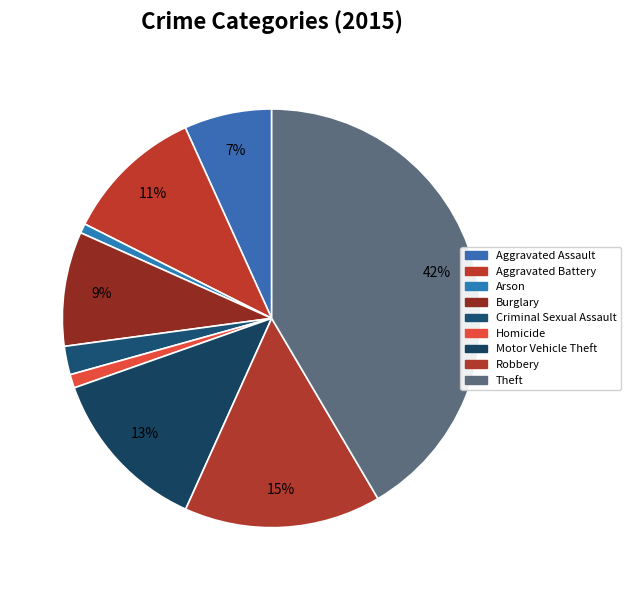

To the nearest percent, what portion does Motor Vehicle Theft represent?

13%